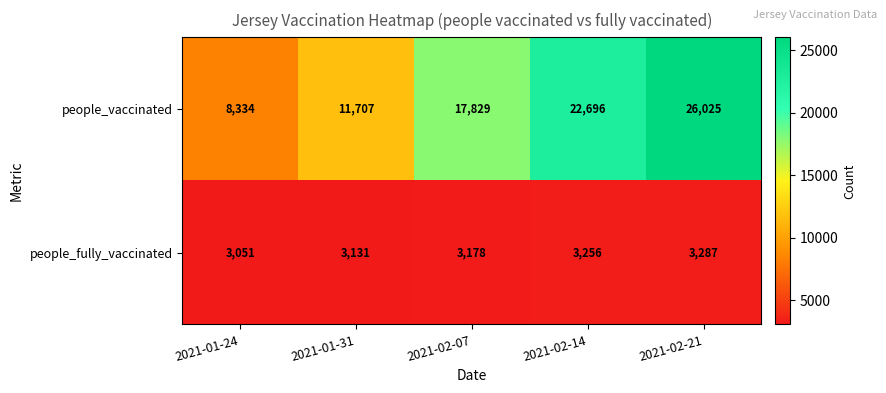

Count the number of categories in the chart.

5